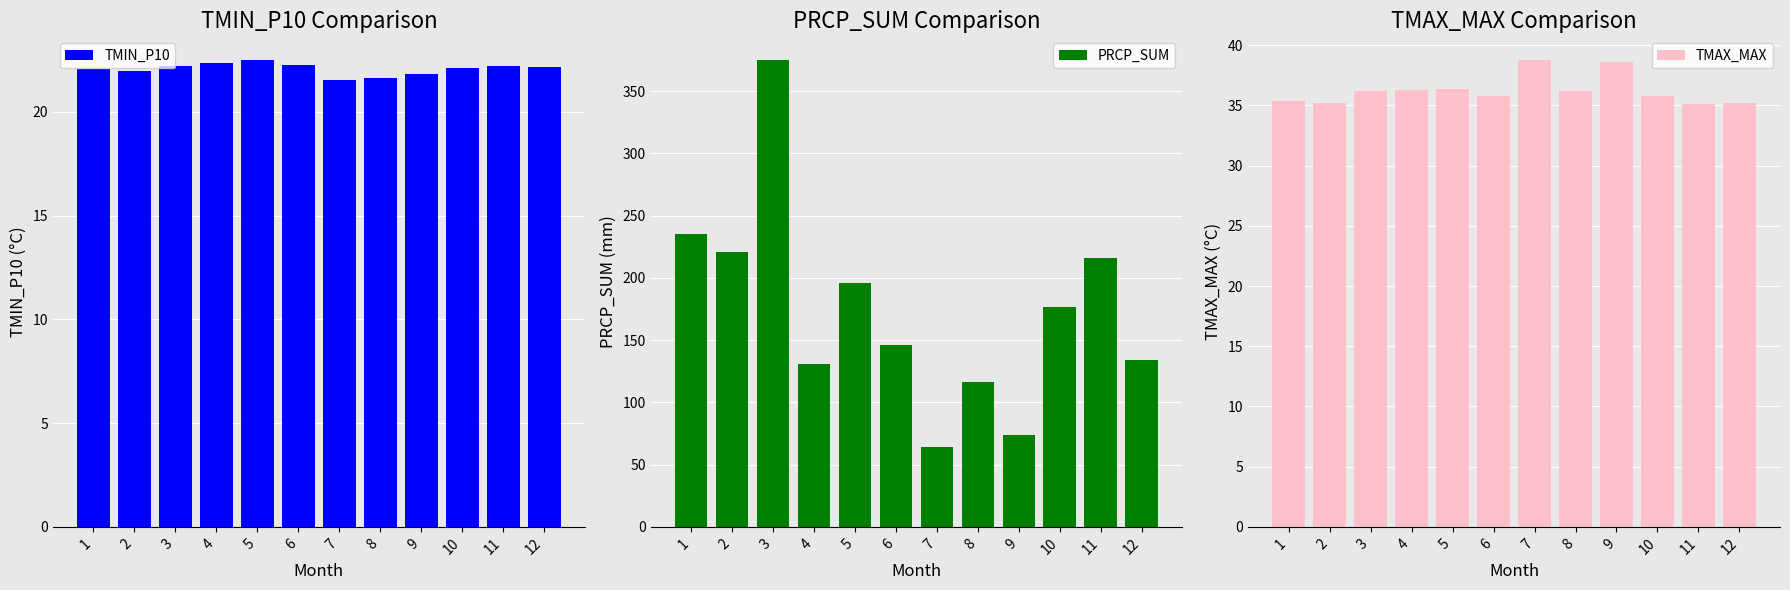

What is the value of the PRCP_SUM bar at the 12th from the left?

134.2